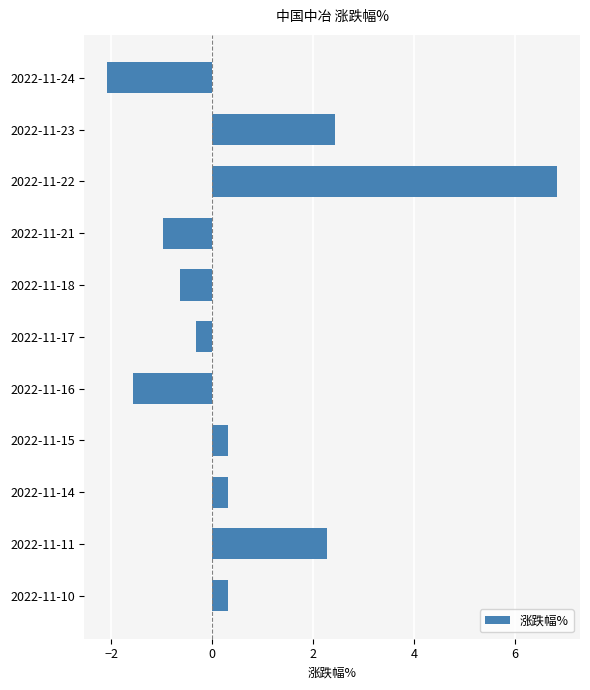

What is the change in value from 2022-11-22 to 2022-11-10?

-6.5